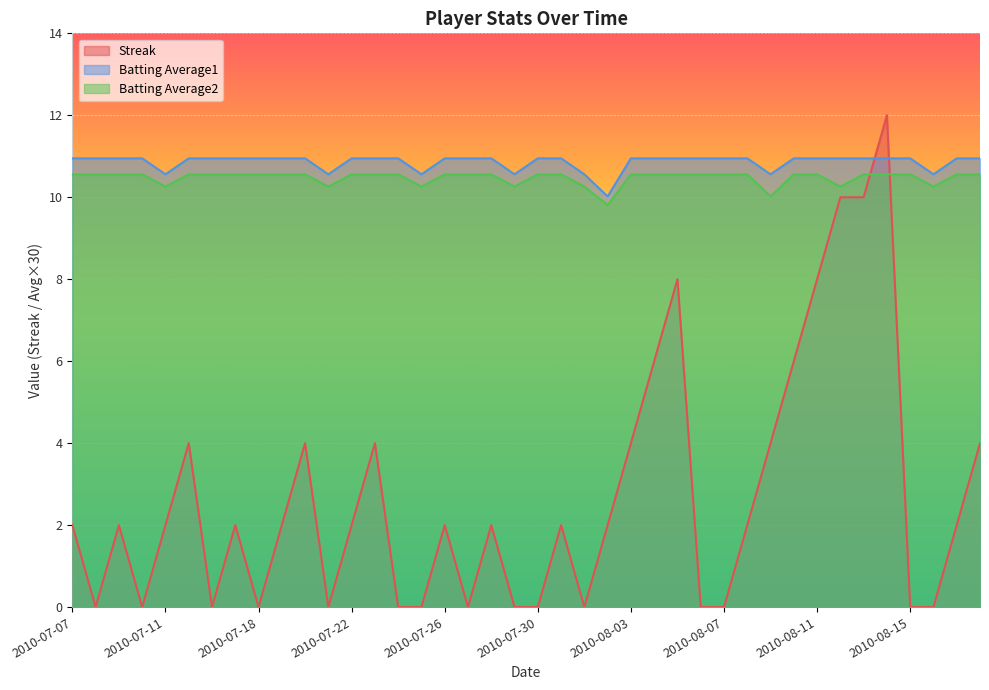

Reading right to left, list all the values displayed in this chart.

Streak: 2010-08-18=4.0	2010-08-17=2.0	2010-08-16=0.0	2010-08-15=0.0	2010-08-14=12.0	2010-08-13=10.0	2010-08-12=10.0	2010-08-11=8.0	2010-08-10=6.0	2010-08-09=4.0	2010-08-08=2.0	2010-08-07=0.0	2010-08-06=0.0	2010-08-05=8.0	2010-08-04=6.0	2010-08-03=4.0	2010-08-02=2.0	2010-08-01=0.0	2010-07-31=2.0	2010-07-30=0.0	2010-07-29=0.0	2010-07-28=2.0	2010-07-27=0.0	2010-07-26=2.0	2010-07-25=0.0	2010-07-24=0.0	2010-07-23=4.0	2010-07-22=2.0	2010-07-21=0.0	2010-07-20=4.0	2010-07-19=2.0	2010-07-18=0.0	2010-07-17=2.0	2010-07-16=0.0	2010-07-15=4.0	2010-07-11=2.0	2010-07-10=0.0	2010-07-09=2.0	2010-07-08=0.0	2010-07-07=2.0
Batting Average1: 2010-08-18=10.9	2010-08-17=10.9	2010-08-16=10.6	2010-08-15=10.9	2010-08-14=10.9	2010-08-13=10.9	2010-08-12=10.9	2010-08-11=10.9	2010-08-10=10.9	2010-08-09=10.6	2010-08-08=10.9	2010-08-07=10.9	2010-08-06=10.9	2010-08-05=10.9	2010-08-04=10.9	2010-08-03=10.9	2010-08-02=10.0	2010-08-01=10.6	2010-07-31=10.9	2010-07-30=10.9	2010-07-29=10.6	2010-07-28=10.9	2010-07-27=10.9	2010-07-26=10.9	2010-07-25=10.6	2010-07-24=10.9	2010-07-23=10.9	2010-07-22=10.9	2010-07-21=10.6	2010-07-20=10.9	2010-07-19=10.9	2010-07-18=10.9	2010-07-17=10.9	2010-07-16=10.9	2010-07-15=10.9	2010-07-11=10.6	2010-07-10=10.9	2010-07-09=10.9	2010-07-08=10.9	2010-07-07=10.9
Batting Average2: 2010-08-18=10.6	2010-08-17=10.6	2010-08-16=10.3	2010-08-15=10.6	2010-08-14=10.6	2010-08-13=10.6	2010-08-12=10.3	2010-08-11=10.6	2010-08-10=10.6	2010-08-09=10.0	2010-08-08=10.6	2010-08-07=10.6	2010-08-06=10.6	2010-08-05=10.6	2010-08-04=10.6	2010-08-03=10.6	2010-08-02=9.8	2010-08-01=10.3	2010-07-31=10.6	2010-07-30=10.6	2010-07-29=10.3	2010-07-28=10.6	2010-07-27=10.6	2010-07-26=10.6	2010-07-25=10.3	2010-07-24=10.6	2010-07-23=10.6	2010-07-22=10.6	2010-07-21=10.3	2010-07-20=10.6	2010-07-19=10.6	2010-07-18=10.6	2010-07-17=10.6	2010-07-16=10.6	2010-07-15=10.6	2010-07-11=10.3	2010-07-10=10.6	2010-07-09=10.6	2010-07-08=10.6	2010-07-07=10.6